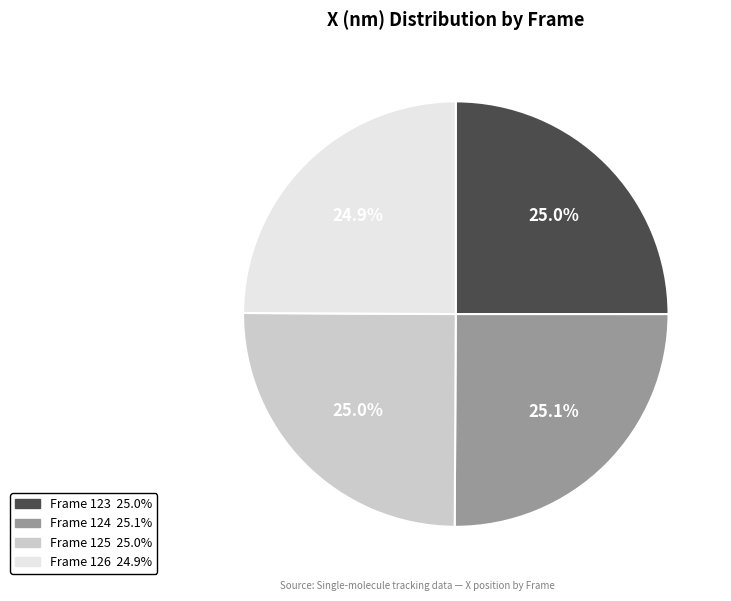

Count the number of slices in the pie.

4